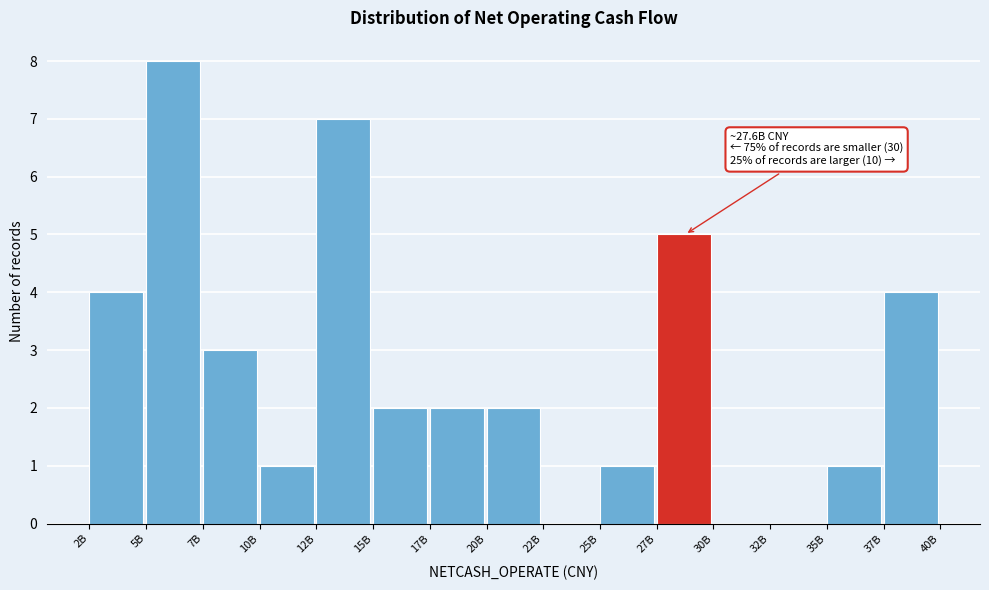

Reading left to right, list all the values displayed in this chart.

2B=4	5B=8	7B=3	10B=1	12B=7	15B=2	17B=2	20B=2	22B=0	25B=1	27B=5	30B=0	32B=0	35B=1	37B=4